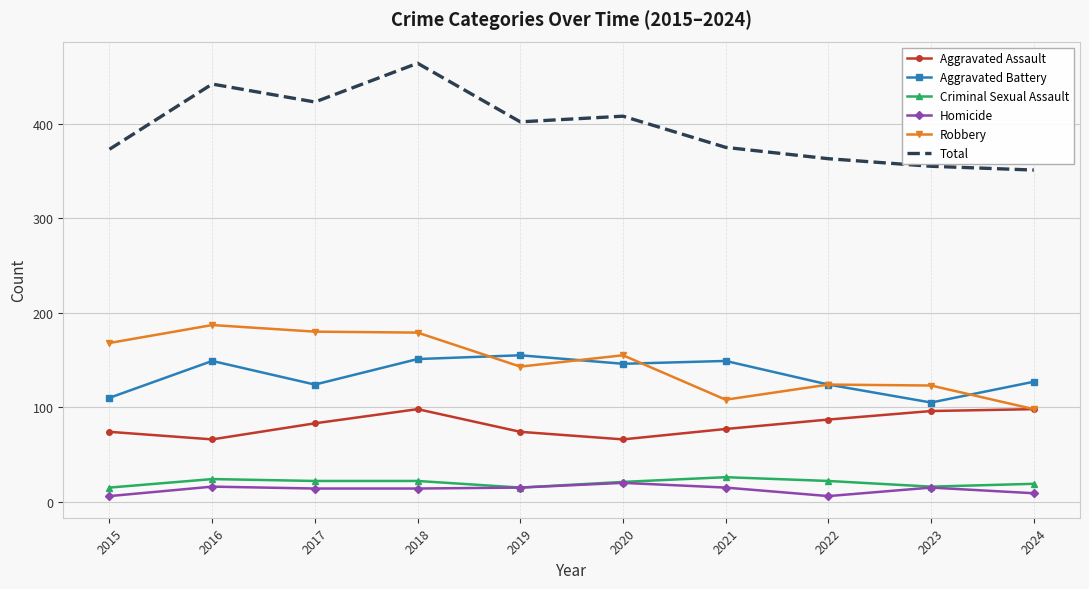

List the series in order of their peak value, highest first.

Total, Robbery, Aggravated Battery, Aggravated Assault, Criminal Sexual Assault, Homicide